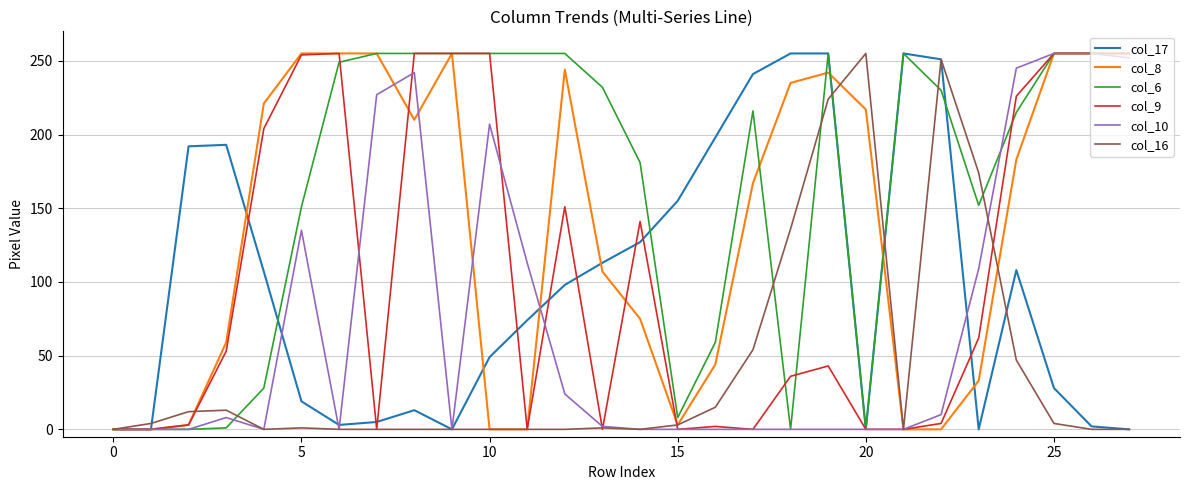

True or false: col_17 and col_9 intersect in this chart.

True